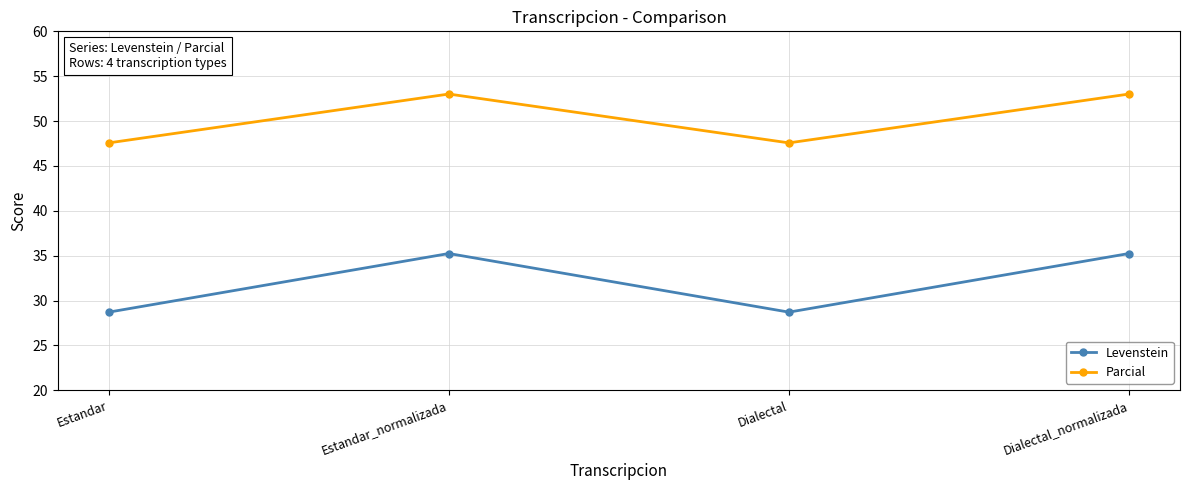

True or false: Levenstein and Parcial intersect in this chart.

False